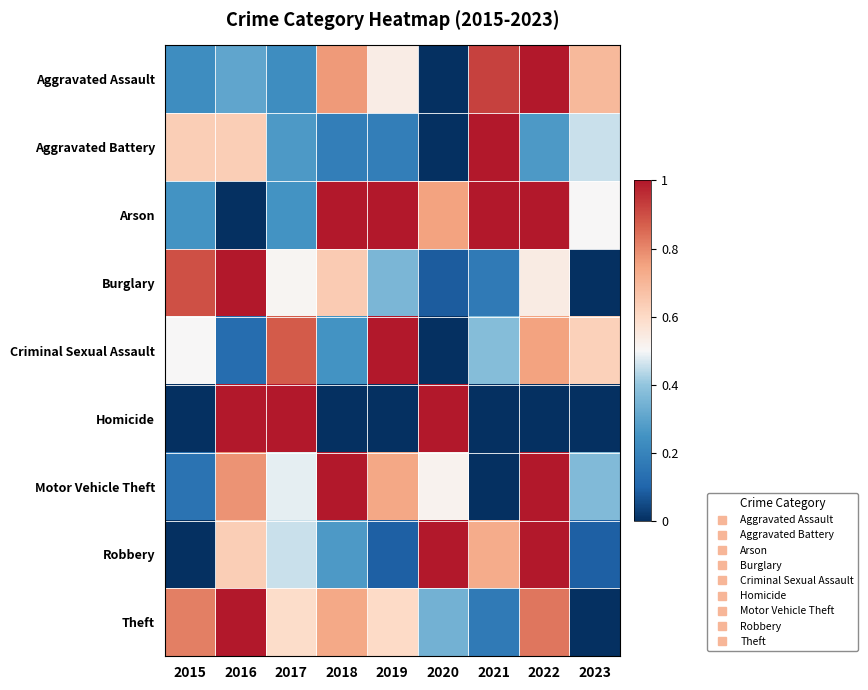

Reading left to right, transcribe all the data shown in this chart.

Aggravated Assault: 2015=0.2	2016=0.3	2017=0.2	2018=0.8	2019=0.5	2020=0.0	2021=0.9	2022=1.0	2023=0.7
Aggravated Battery: 2015=0.6	2016=0.6	2017=0.3	2018=0.2	2019=0.2	2020=0.0	2021=1.0	2022=0.3	2023=0.5
Arson: 2015=0.2	2016=0.0	2017=0.2	2018=1.0	2019=1.0	2020=0.8	2021=1.0	2022=1.0	2023=0.5
Burglary: 2015=0.9	2016=1.0	2017=0.5	2018=0.6	2019=0.4	2020=0.1	2021=0.2	2022=0.5	2023=0.0
Criminal Sexual Assault: 2015=0.5	2016=0.1	2017=0.9	2018=0.2	2019=1.0	2020=0.0	2021=0.4	2022=0.8	2023=0.6
Homicide: 2015=0.0	2016=1.0	2017=1.0	2018=0.0	2019=0.0	2020=1.0	2021=0.0	2022=0.0	2023=0.0
Motor Vehicle Theft: 2015=0.1	2016=0.8	2017=0.5	2018=1.0	2019=0.7	2020=0.5	2021=0.0	2022=1.0	2023=0.4
Robbery: 2015=0.0	2016=0.6	2017=0.5	2018=0.3	2019=0.1	2020=1.0	2021=0.7	2022=1.0	2023=0.1
Theft: 2015=0.8	2016=1.0	2017=0.6	2018=0.7	2019=0.6	2020=0.3	2021=0.2	2022=0.8	2023=0.0